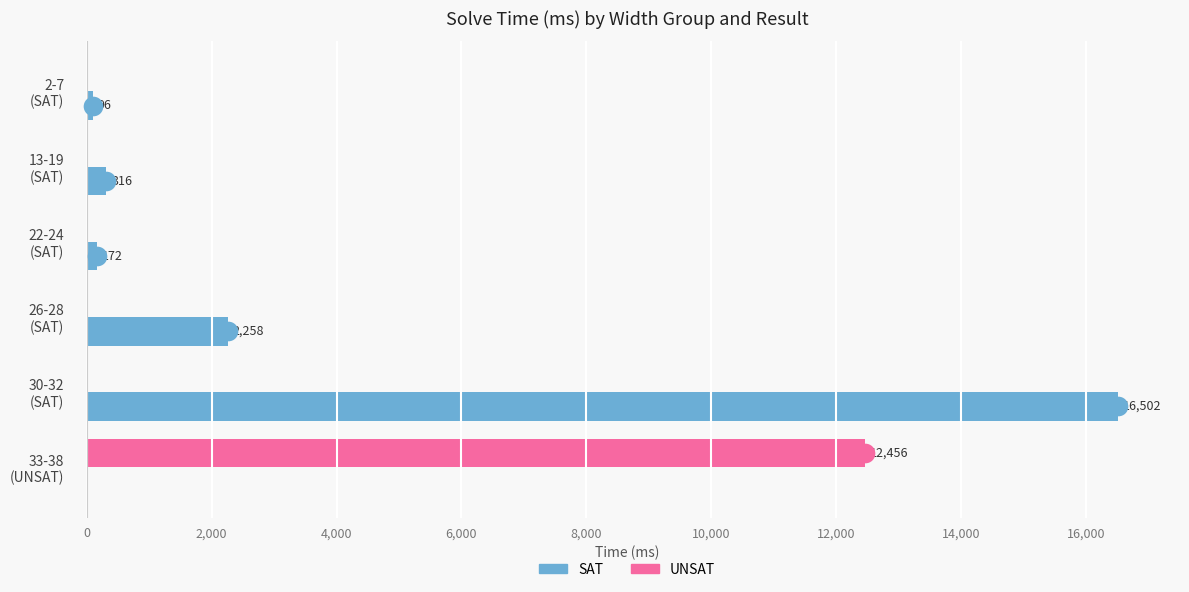

What are all the series names shown in the legend?

SAT, UNSAT